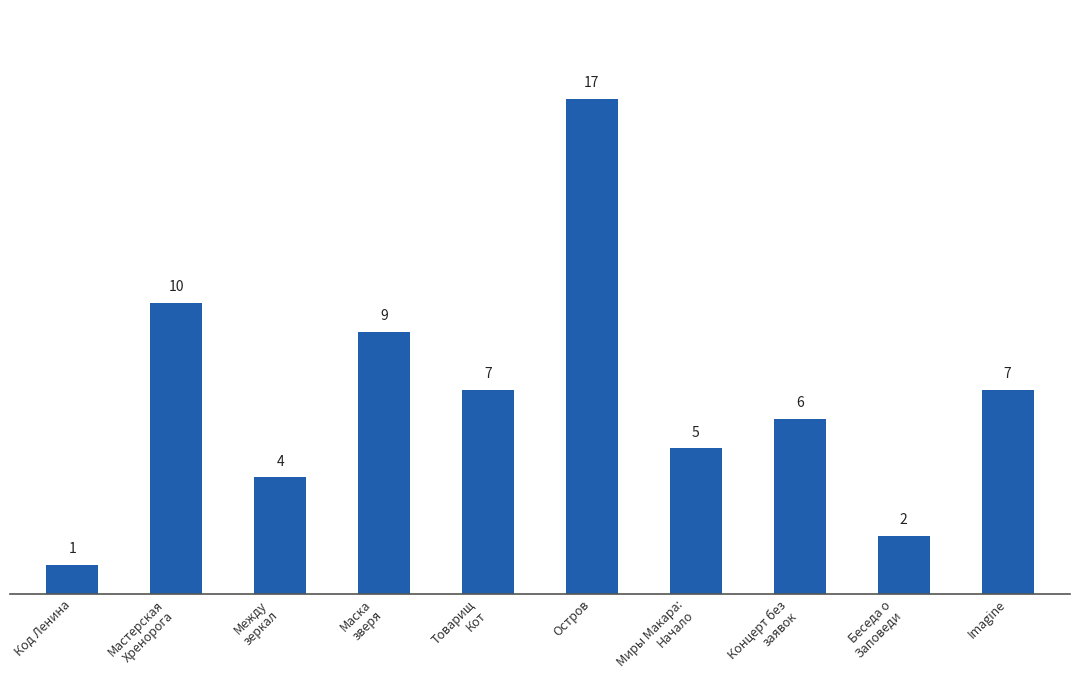

The value at Мастерская
Хренорога is 15. True or false?

False